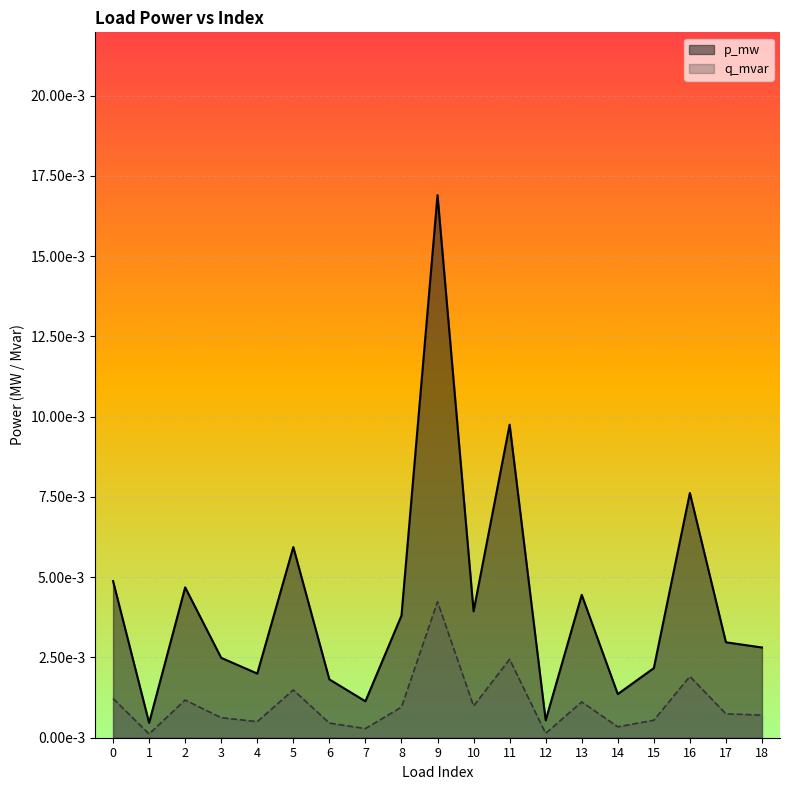

Is the value of p_mw at 1 greater than the value of q_mvar at 16?

No